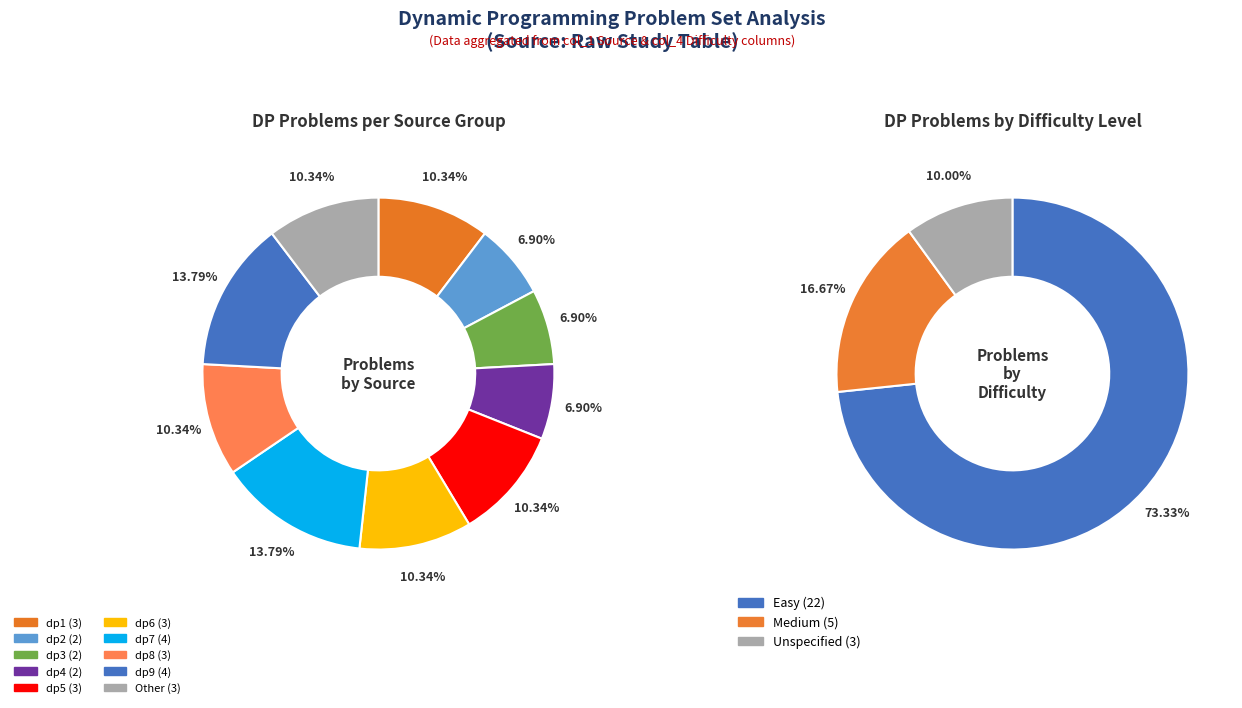

To the nearest percent, what is the combined percentage of dp7 and dp1?

24%